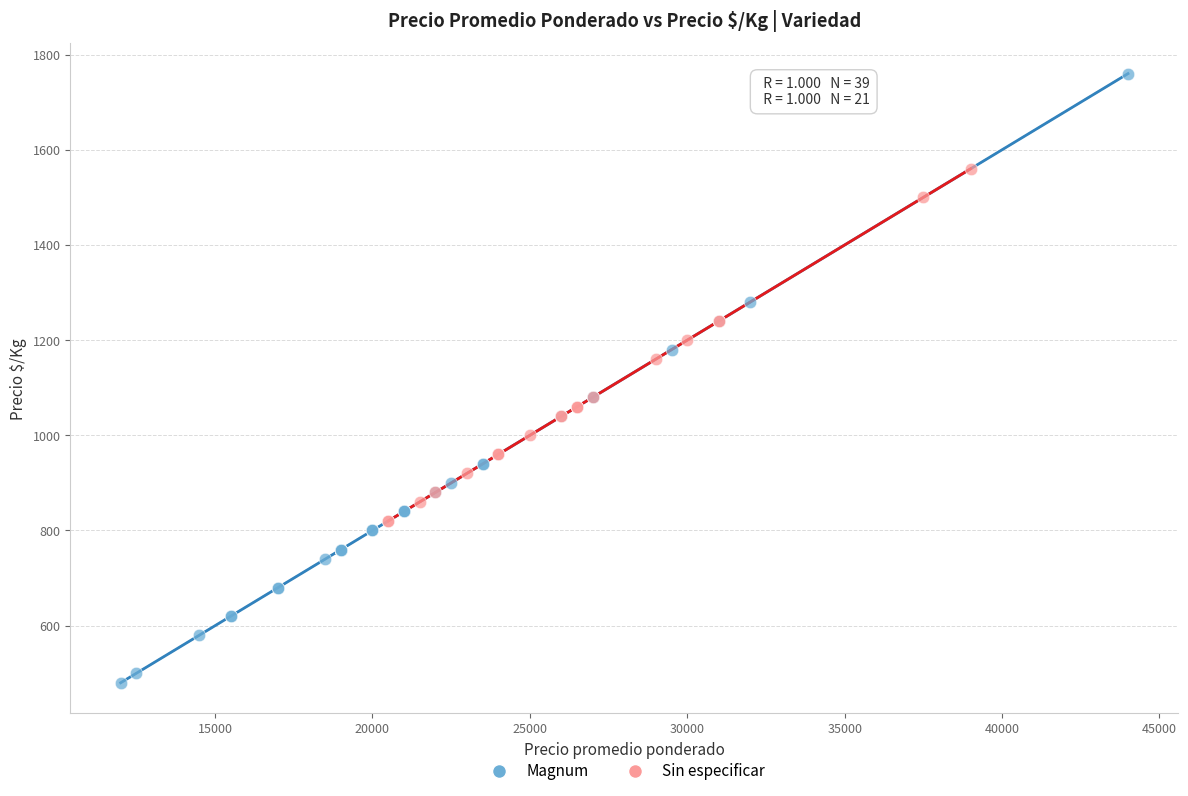

Which series contains the highest Y value?

Magnum